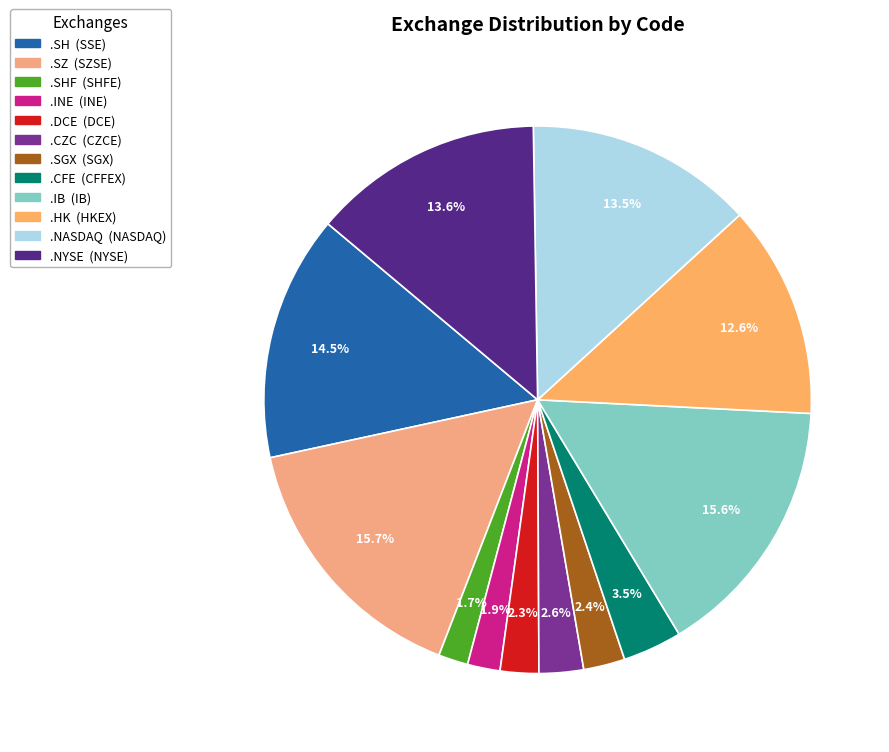

Is there a majority slice in this chart?

No